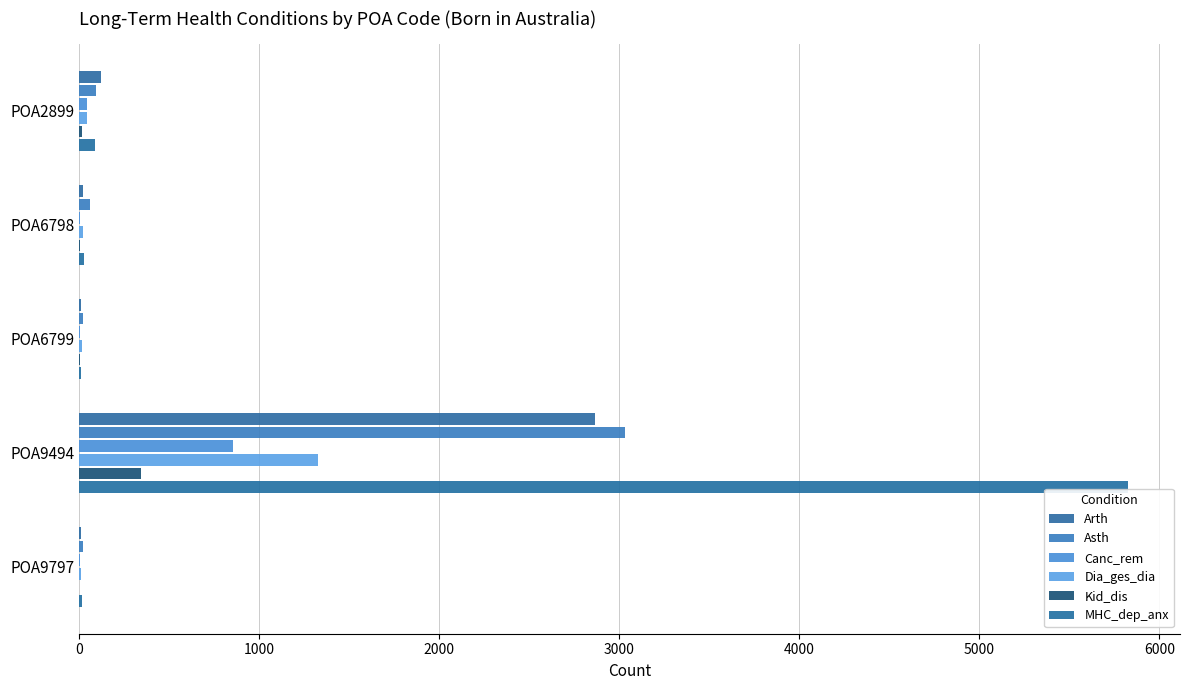

What are all the series names shown in the legend?

Arth, Asth, Canc_rem, Dia_ges_dia, Kid_dis, MHC_dep_anx